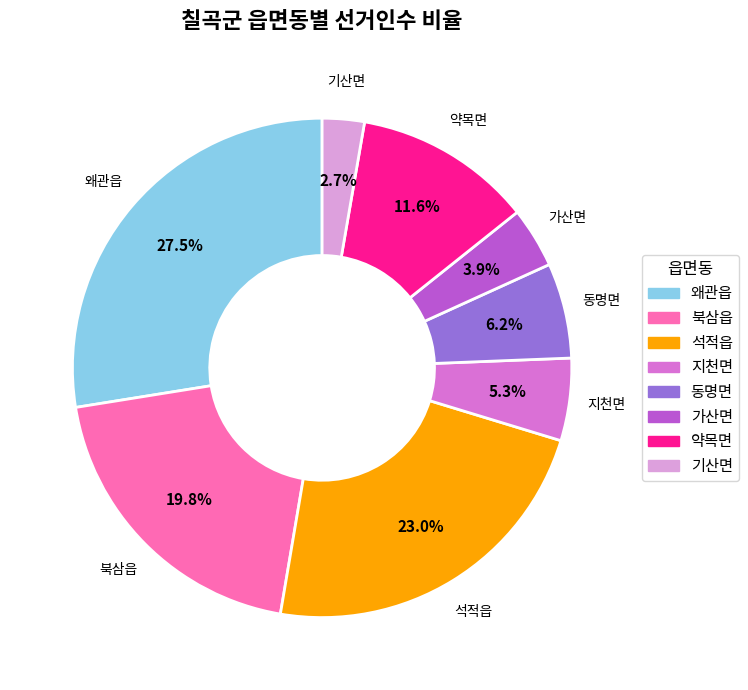

To the nearest percent, what portion does 약목면 represent?

12%